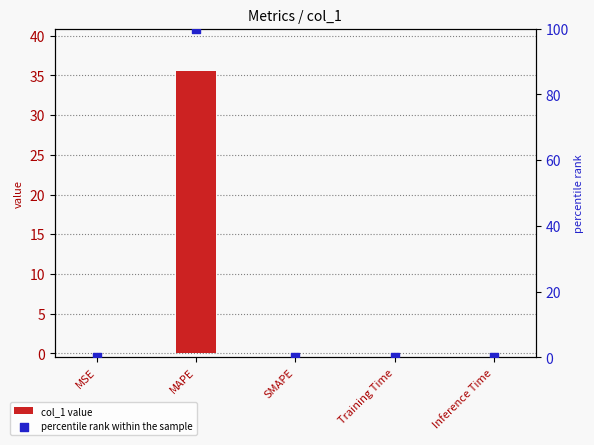

Is the value of col_1 value at Training Time greater than the value of percentile rank within the sample at MSE?

No